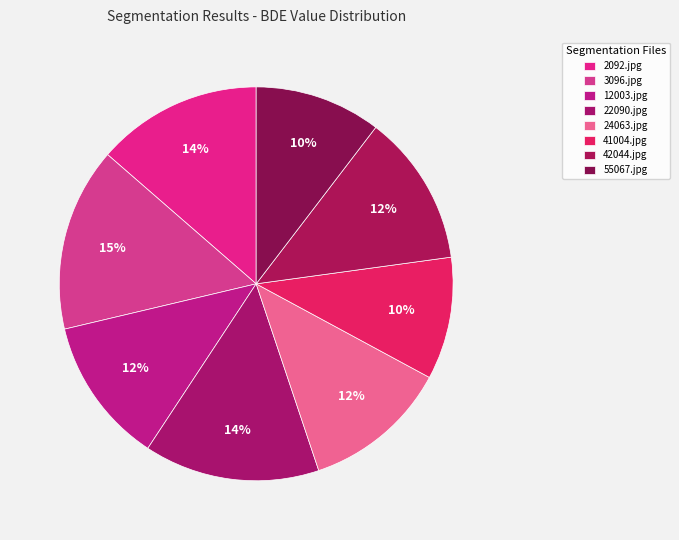

How many slices are in this pie chart?

8